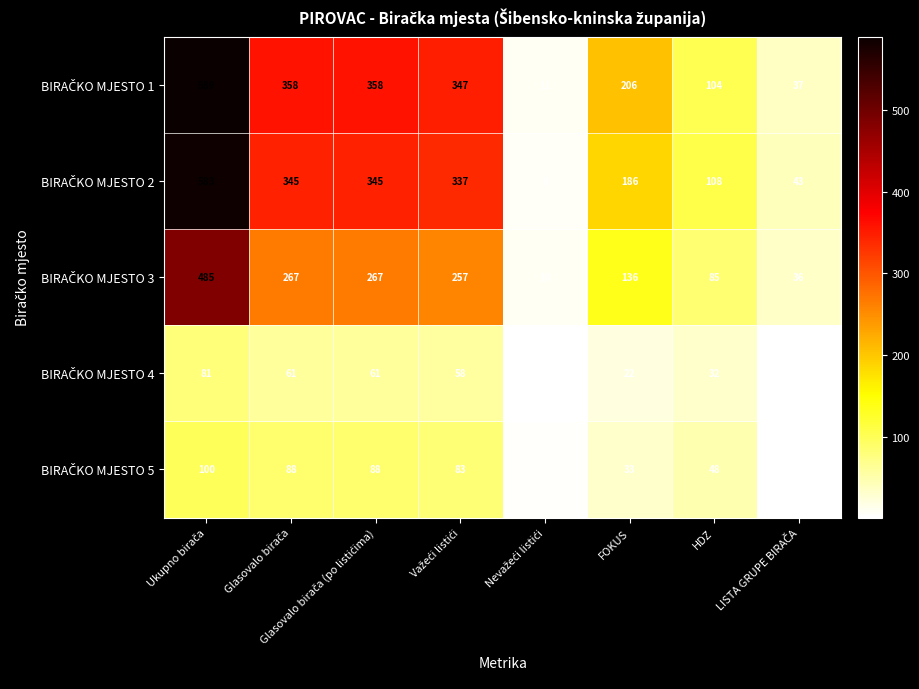

What is the minimum value shown in the chart?

2